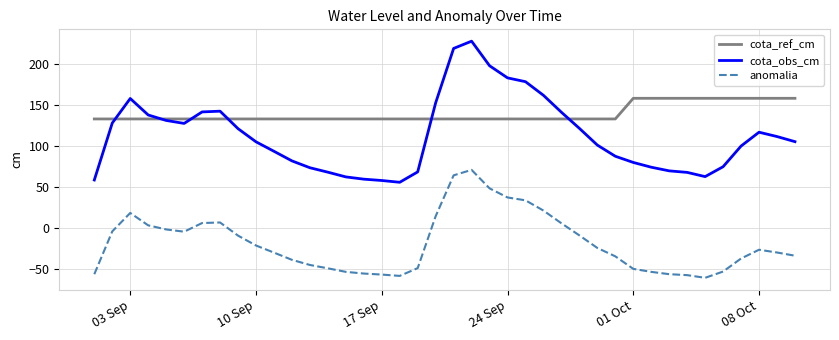

What is the average value of the anomalia series?

-17.8